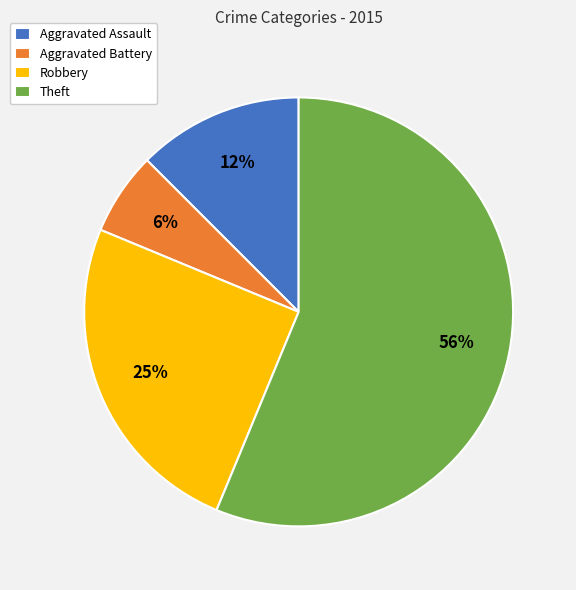

Is the sum of Aggravated Assault and Robbery greater than half?

No